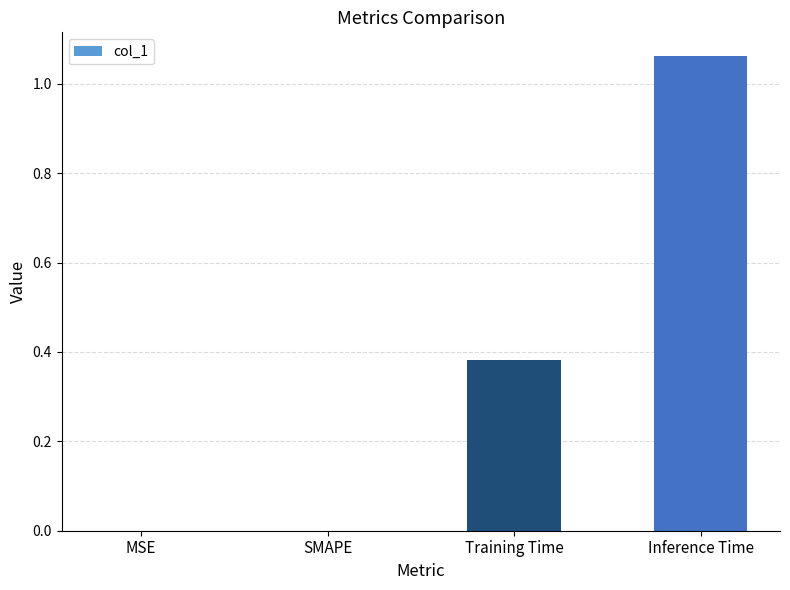

True or false: the data shows -0.6 at MSE.

False